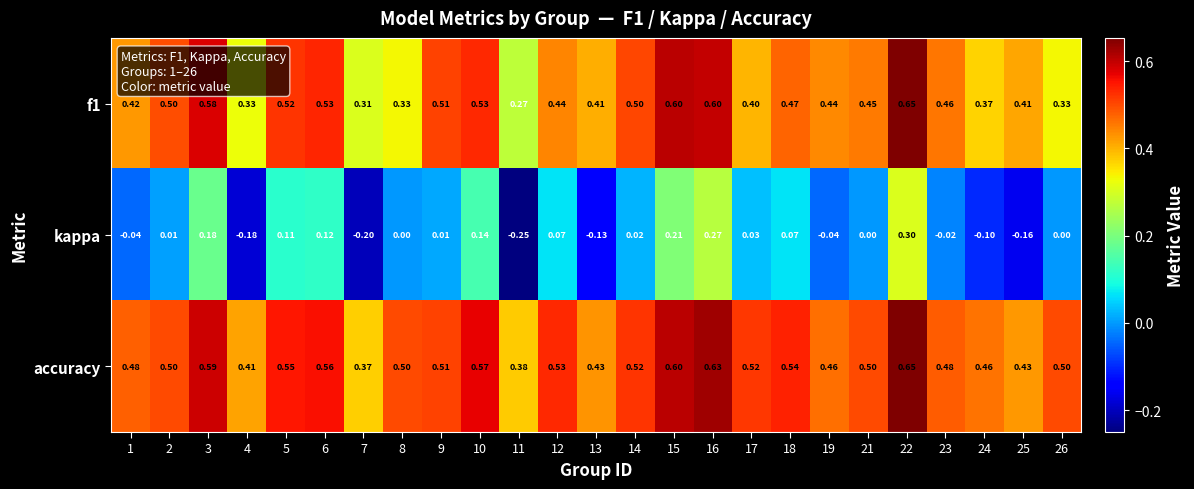

Which series has the largest range (max minus min)?

kappa